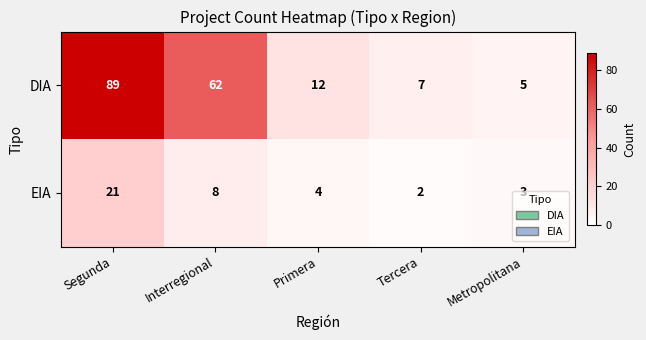

Which series changed the most between Interregional and Primera?

DIA